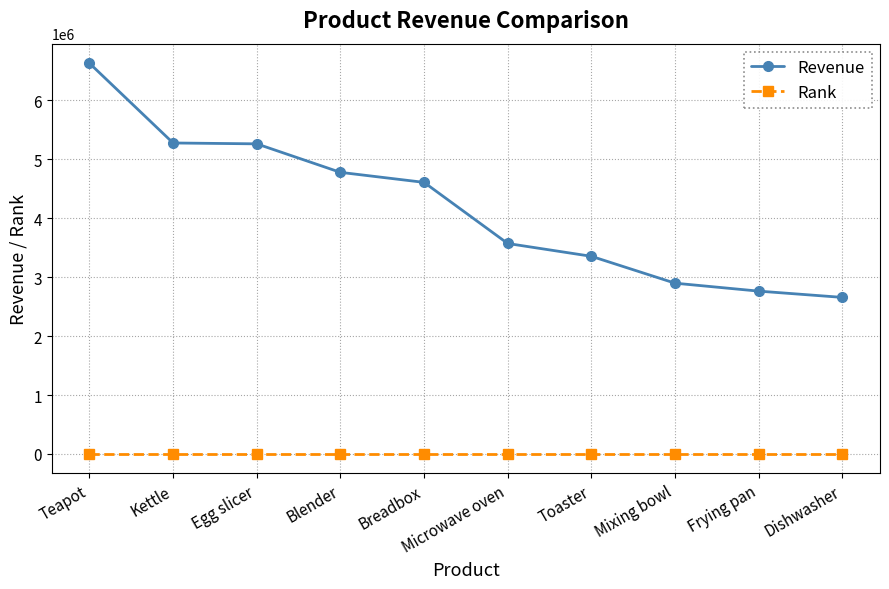

What are all the series names shown in the legend?

Revenue, Rank